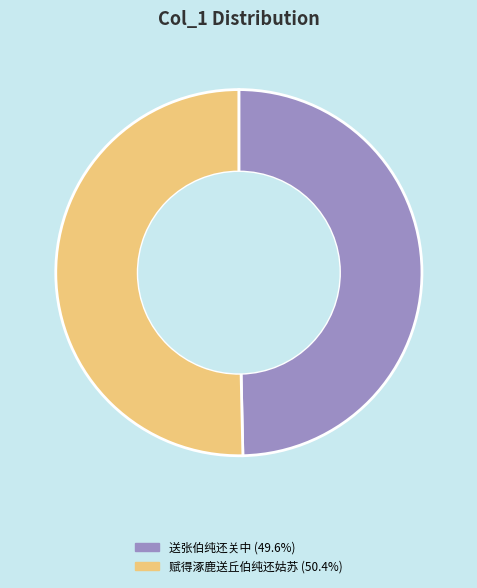

Is there any slice that represents more than half of the pie?

Yes